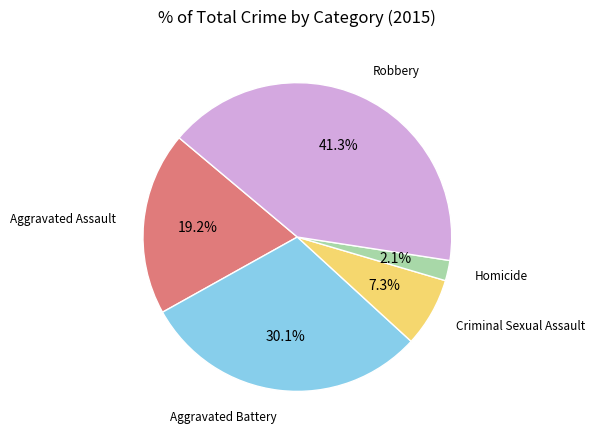

What portion of the pie excludes Aggravated Assault?

80.8%